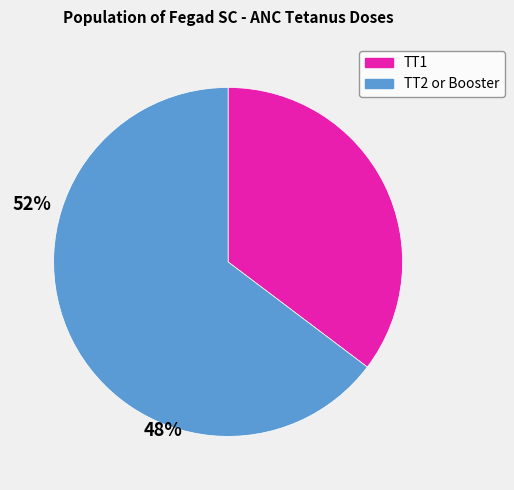

What is the majority slice?

TT2 or Booster